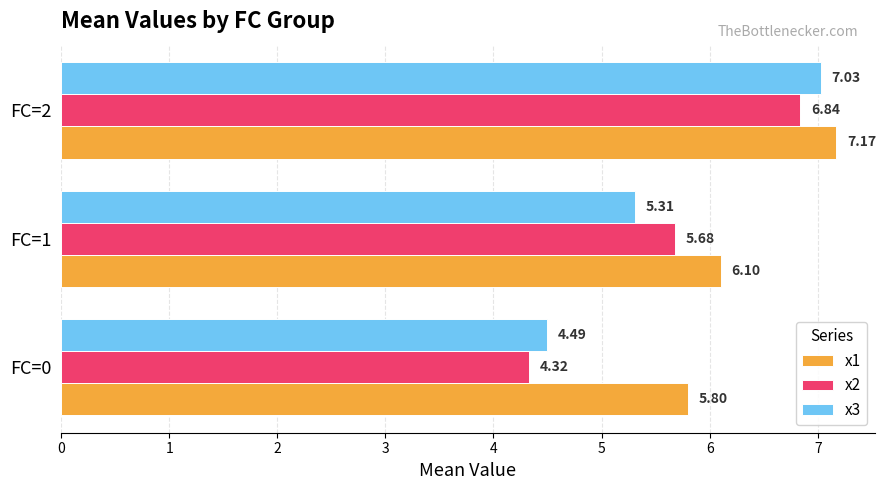

At how many categories does at least one series exceed 6?

2